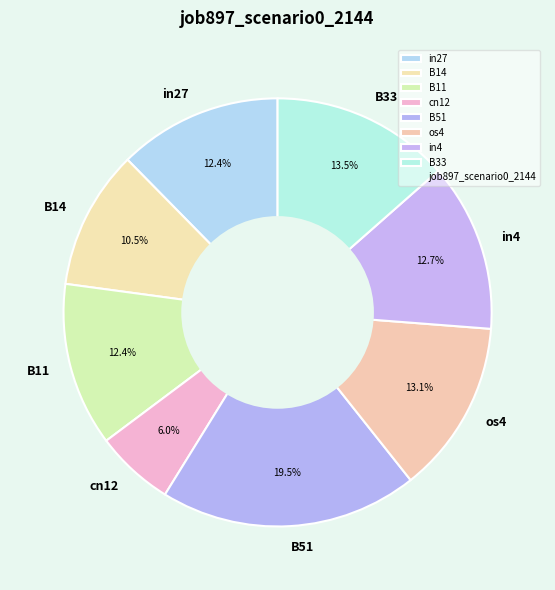

Which slice is the smallest?

cn12